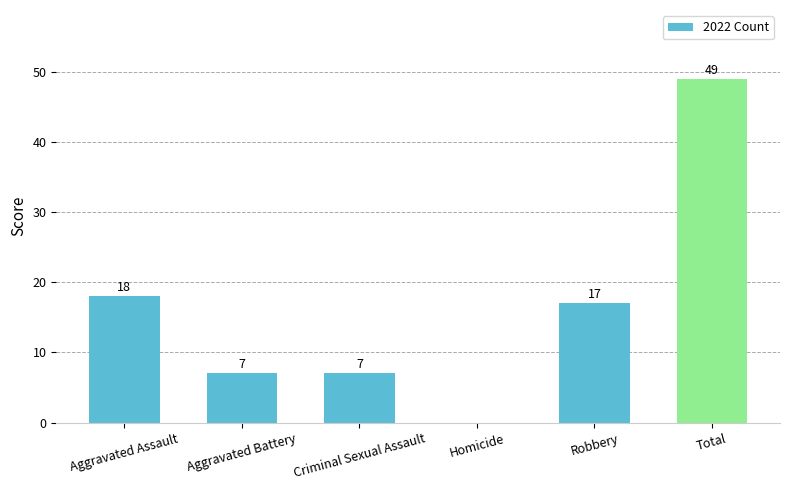

How many values are above zero?

5